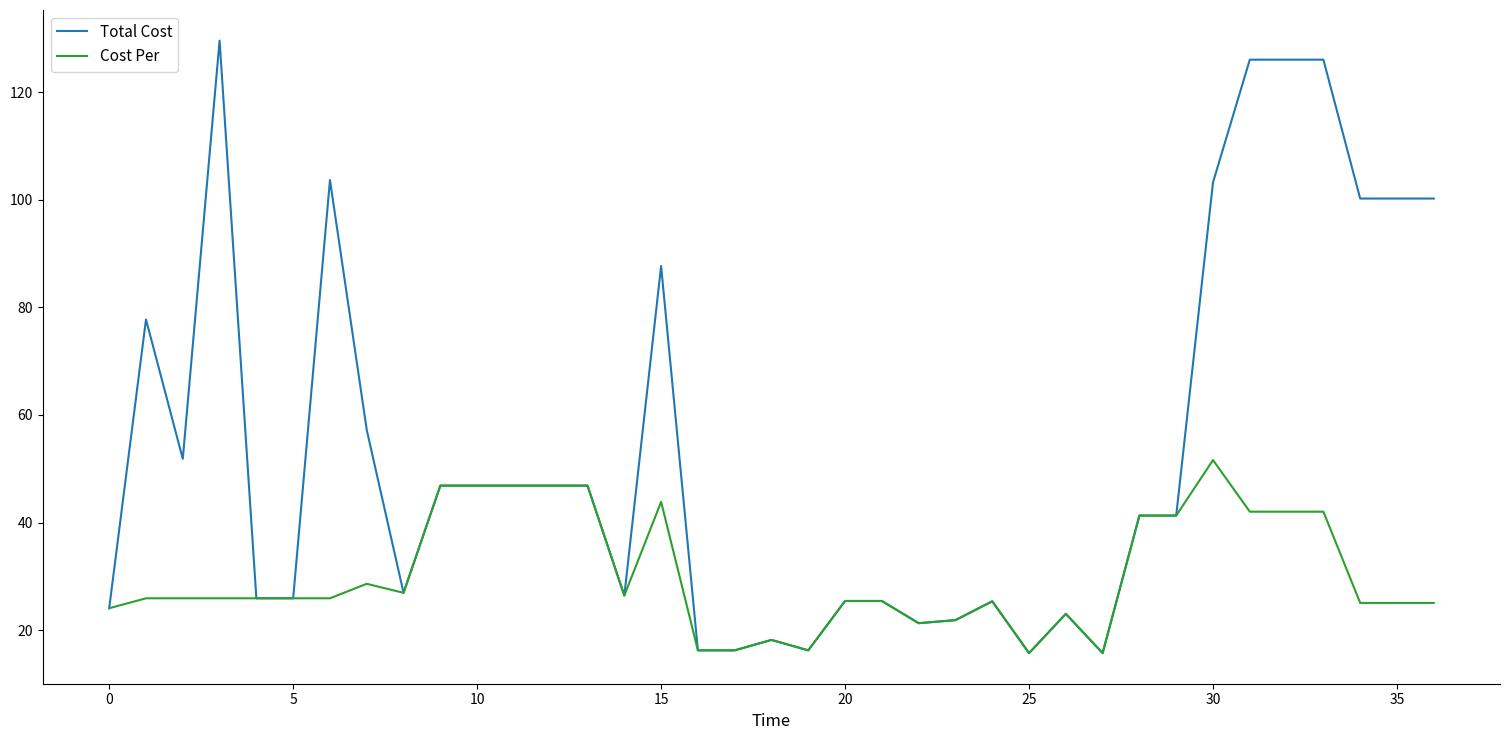

List the series in order of their peak value, lowest first.

Cost Per, Total Cost